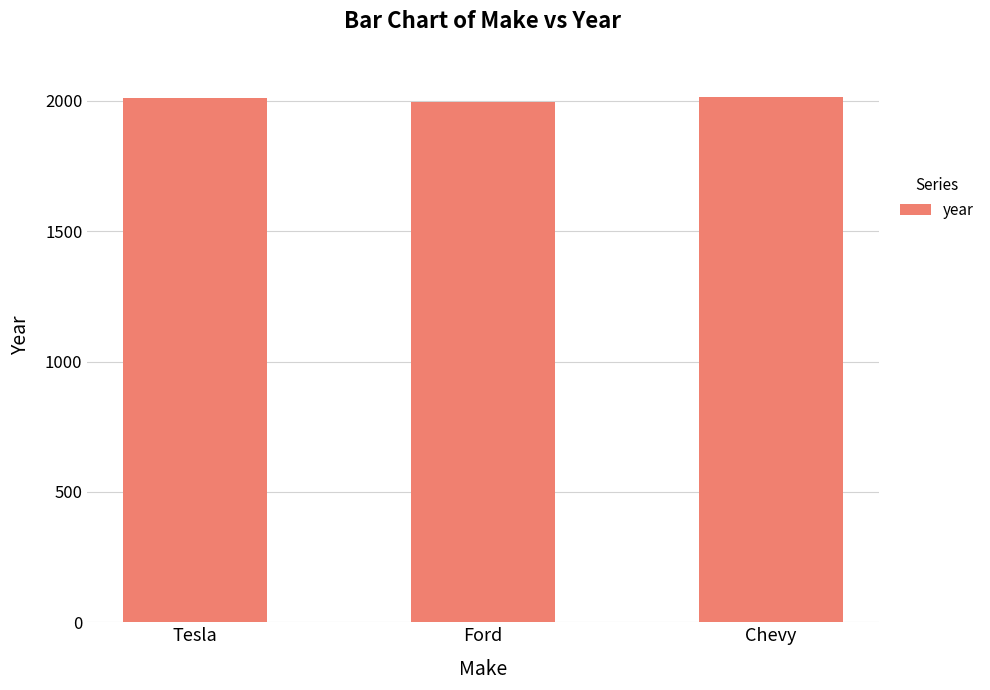

What position from the left is Ford?

2